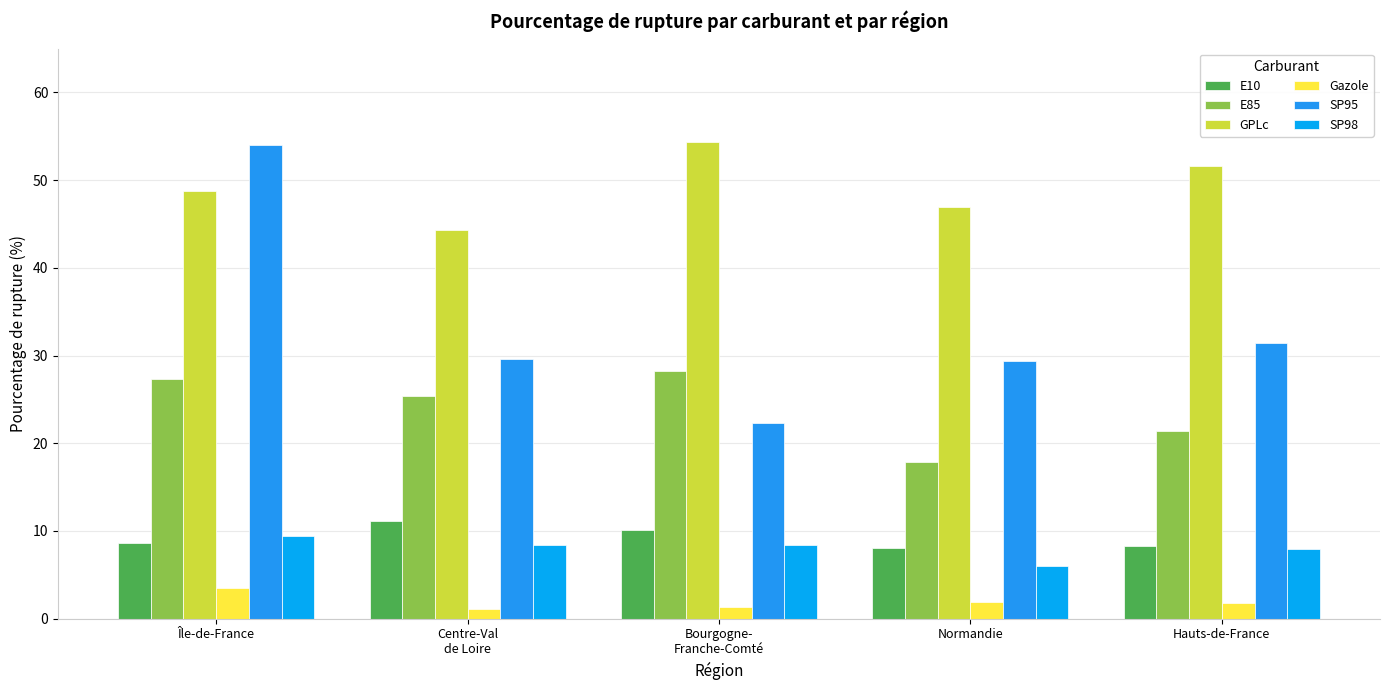

What are all the series names shown in the legend?

E10, E85, GPLc, Gazole, SP95, SP98